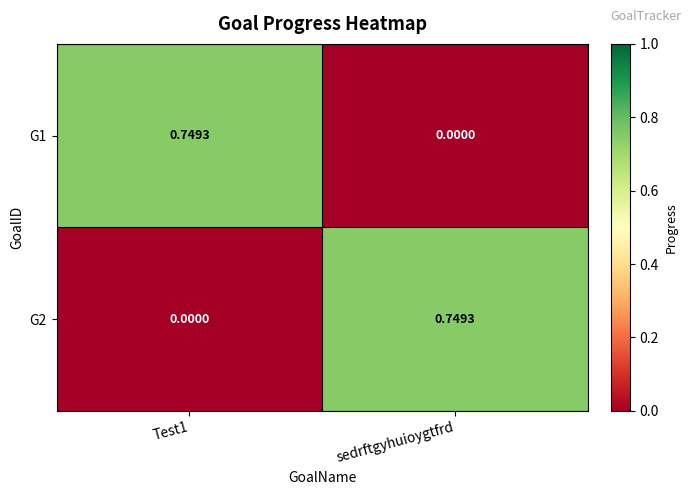

Is the value of G1 at Test1 greater than the value of G2 at Test1?

Yes